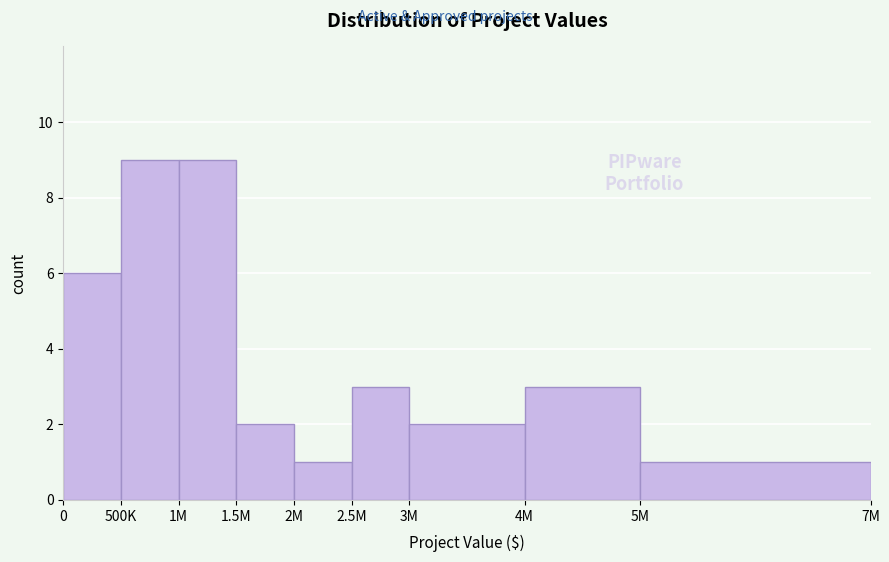

Reading left to right, extract all data points from this chart.

0=6	500K=9	1M=9	1.5M=2	2M=1	2.5M=3	3M=2	4M=3	5M=1